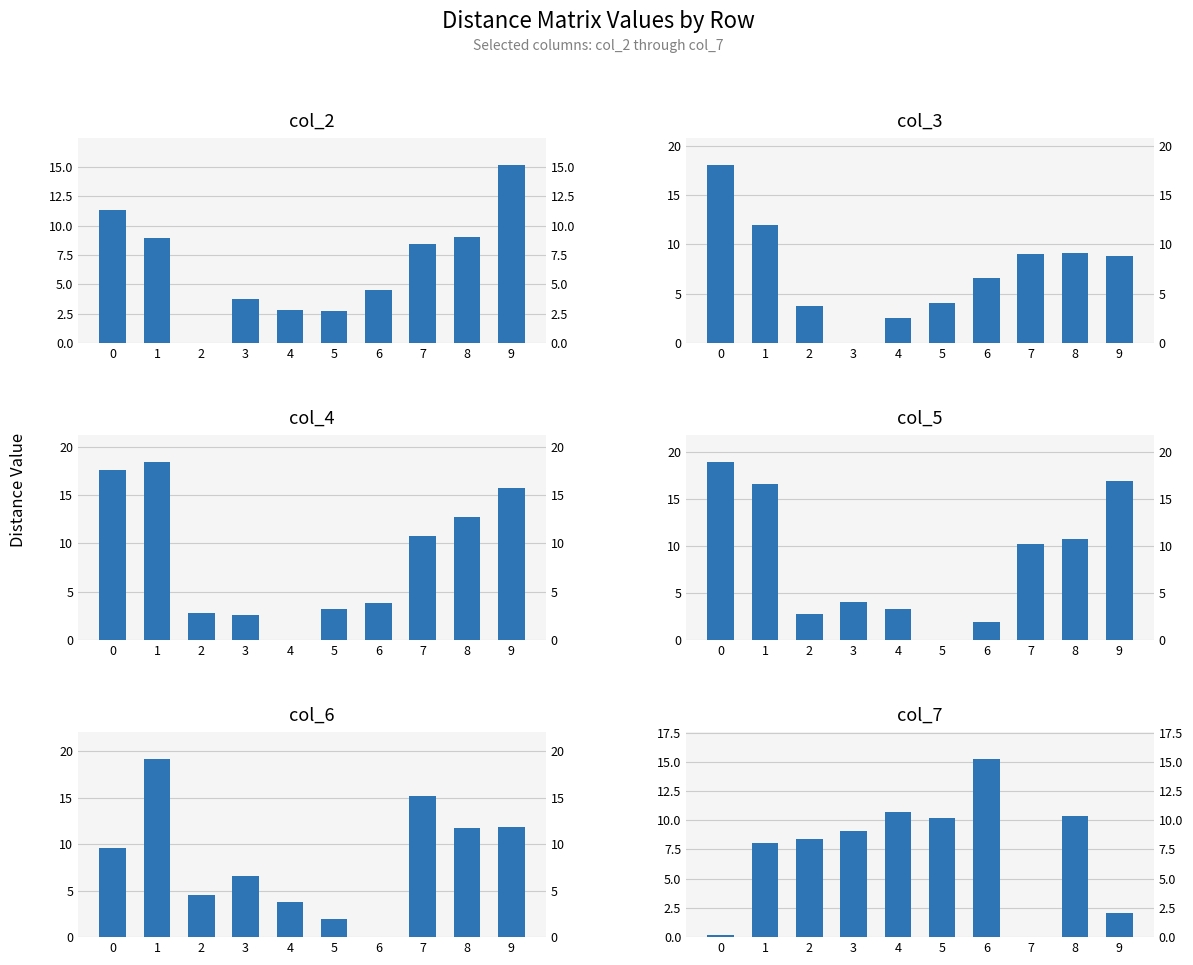

What is the total value across all series at 4?

23.2